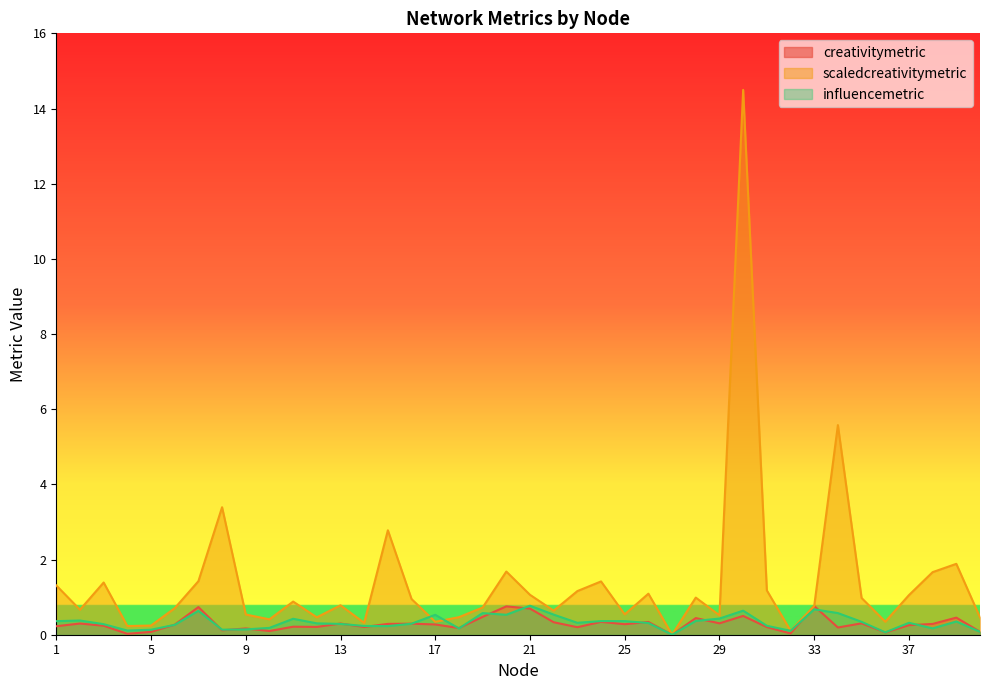

What is the difference between the maximum and minimum values in the influencemetric series?

0.8